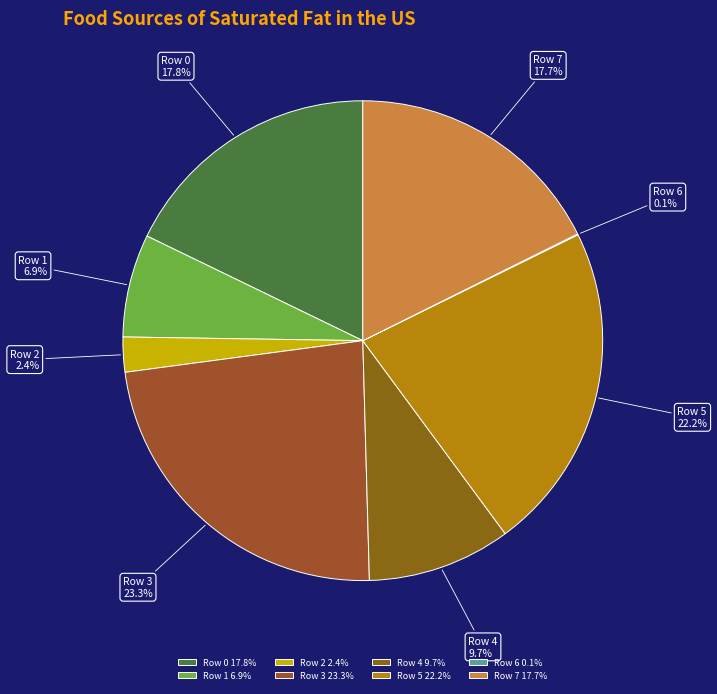

Approximately how many times larger is the value at Row 1 compared to Row 2?

2.9